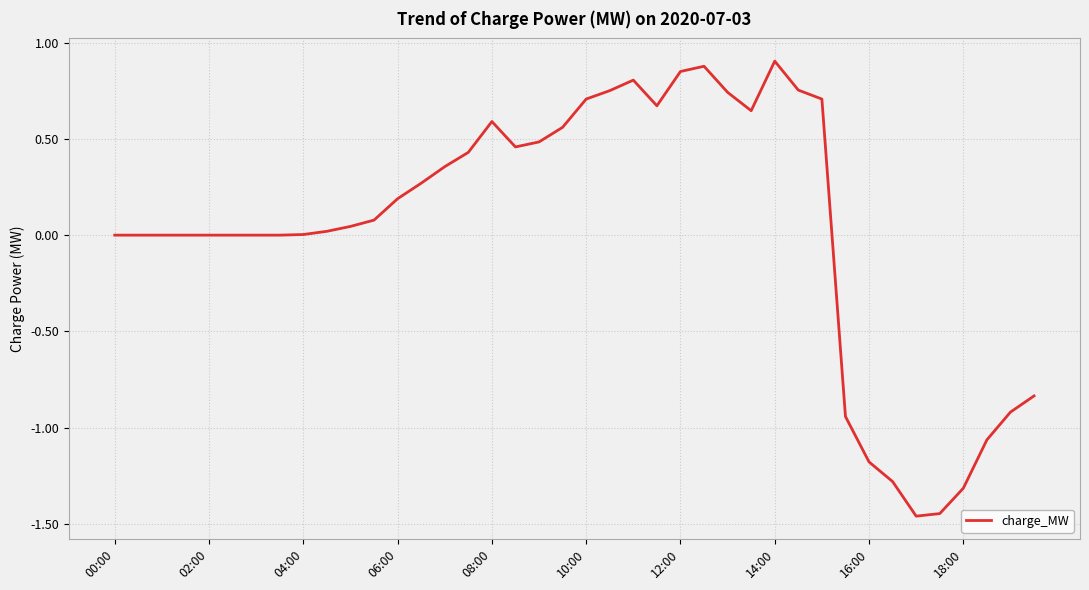

What is the difference between the maximum and second lowest values?

2.4